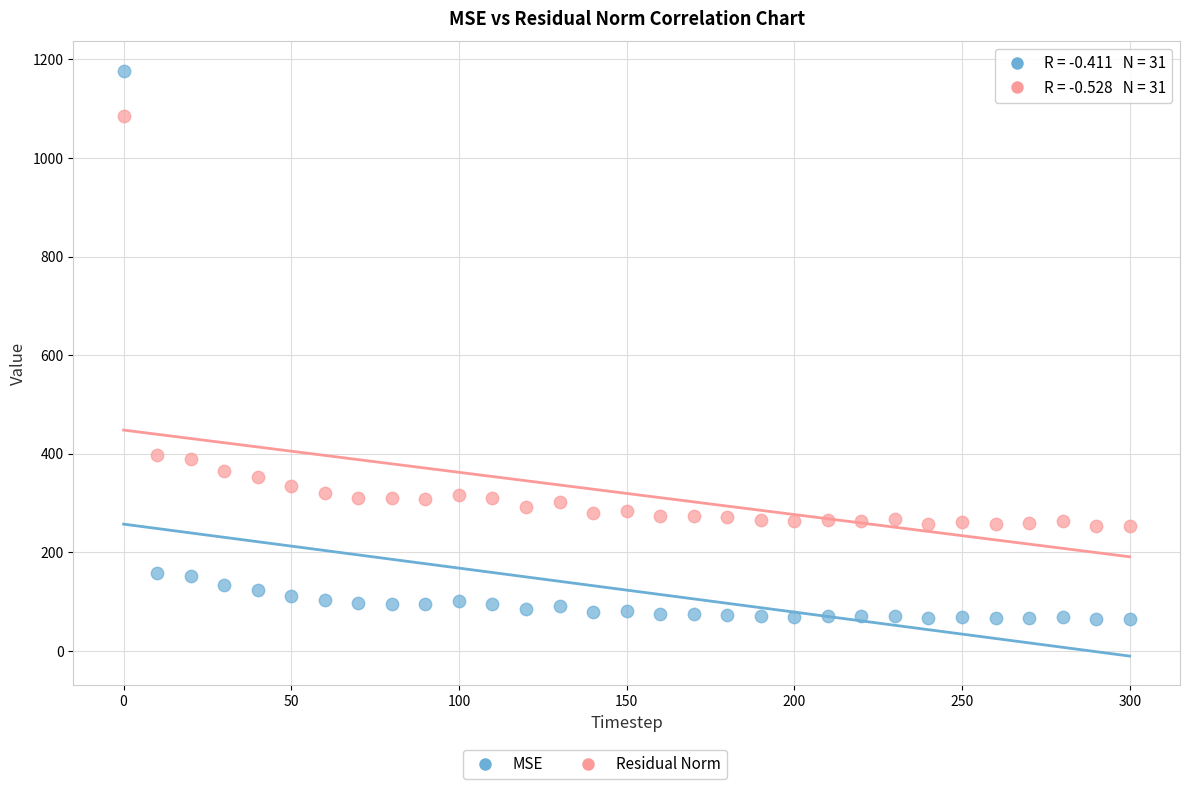

Which series has the widest spread of Y values?

MSE